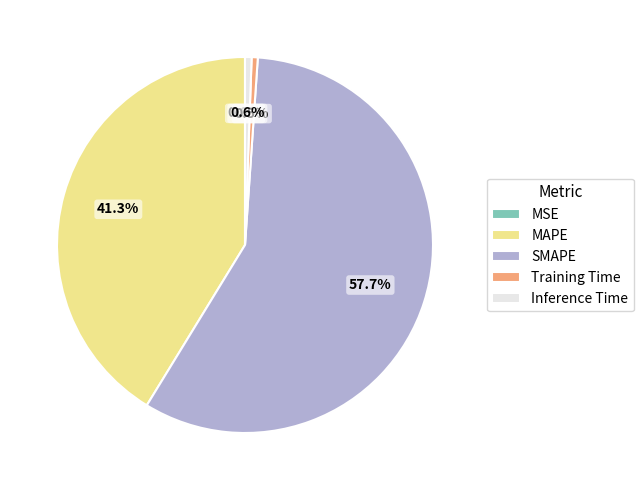

Between MAPE and Training Time, which is larger?

MAPE